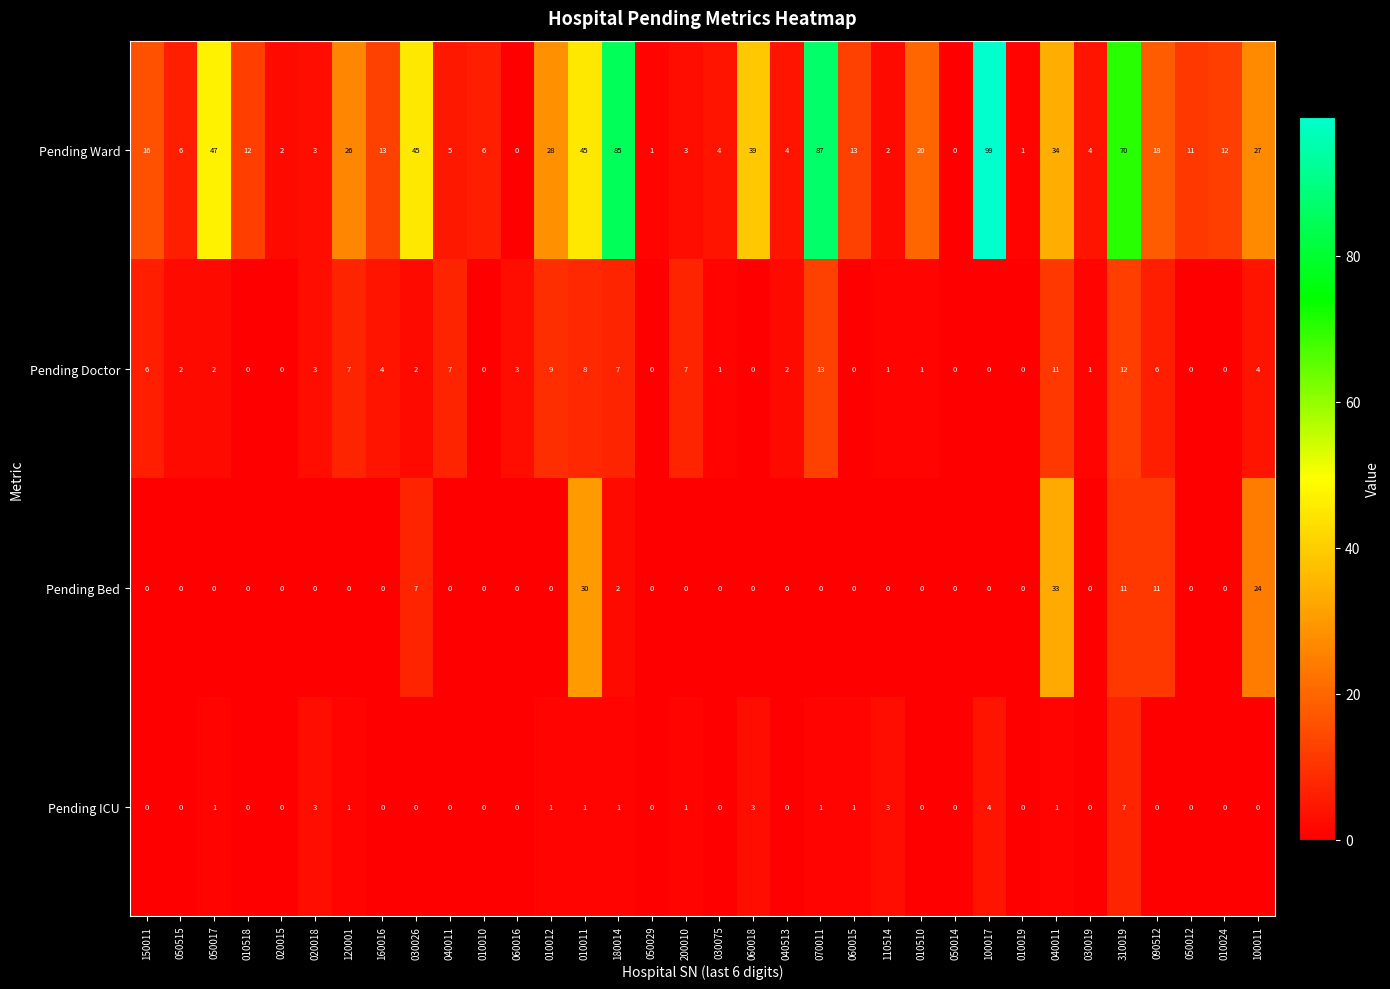

Reading left to right, transcribe all the data shown in this chart.

Pending Ward: 150011=16	050515=6	050017=47	010518=12	020015=2	020018=3	120001=26	160016=13	030026=45	040011=5	010010=6	060016=0	010012=28	010011=45	180014=85	050029=1	200010=3	030075=4	060018=39	040513=4	070011=87	060015=13	110514=2	010510=20	050014=0	100017=99	010019=1	040011=34	030019=4	310019=70	090512=18	050012=11	010024=12	100011=27
Pending Doctor: 150011=6	050515=2	050017=2	010518=0	020015=0	020018=3	120001=7	160016=4	030026=2	040011=7	010010=0	060016=3	010012=9	010011=8	180014=7	050029=0	200010=7	030075=1	060018=0	040513=2	070011=13	060015=0	110514=1	010510=1	050014=0	100017=0	010019=0	040011=11	030019=1	310019=12	090512=6	050012=0	010024=0	100011=4
Pending Bed: 150011=0	050515=0	050017=0	010518=0	020015=0	020018=0	120001=0	160016=0	030026=7	040011=0	010010=0	060016=0	010012=0	010011=30	180014=2	050029=0	200010=0	030075=0	060018=0	040513=0	070011=0	060015=0	110514=0	010510=0	050014=0	100017=0	010019=0	040011=33	030019=0	310019=11	090512=11	050012=0	010024=0	100011=24
Pending ICU: 150011=0	050515=0	050017=1	010518=0	020015=0	020018=3	120001=1	160016=0	030026=0	040011=0	010010=0	060016=0	010012=1	010011=1	180014=1	050029=0	200010=1	030075=0	060018=3	040513=0	070011=1	060015=1	110514=3	010510=0	050014=0	100017=4	010019=0	040011=1	030019=0	310019=7	090512=0	050012=0	010024=0	100011=0